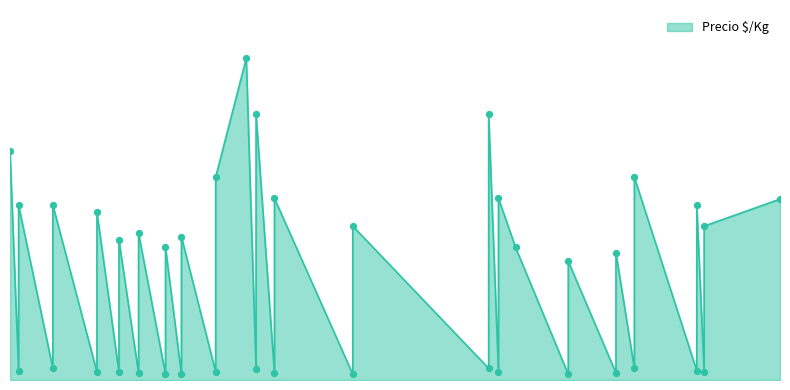

What is the change in value from 2021-06-24 to 2022-03-24?

-258